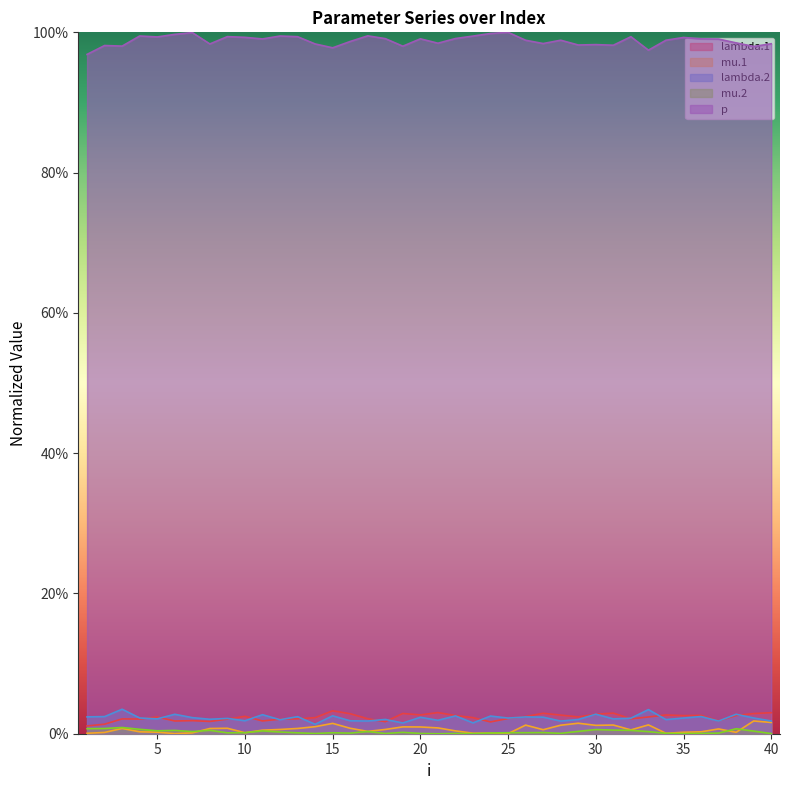

Where is the first local minimum for mu.1?

6